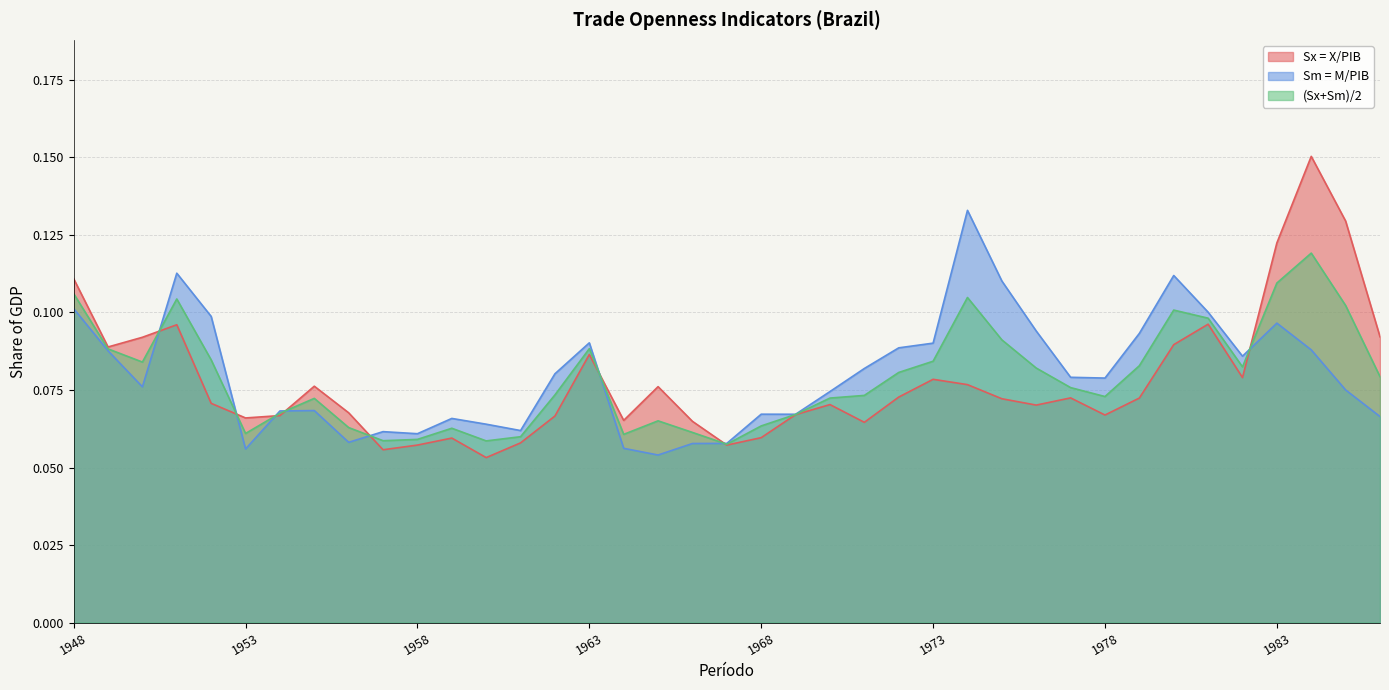

True or false: Sm = M/PIB and Sx = X/PIB cross at least once.

True